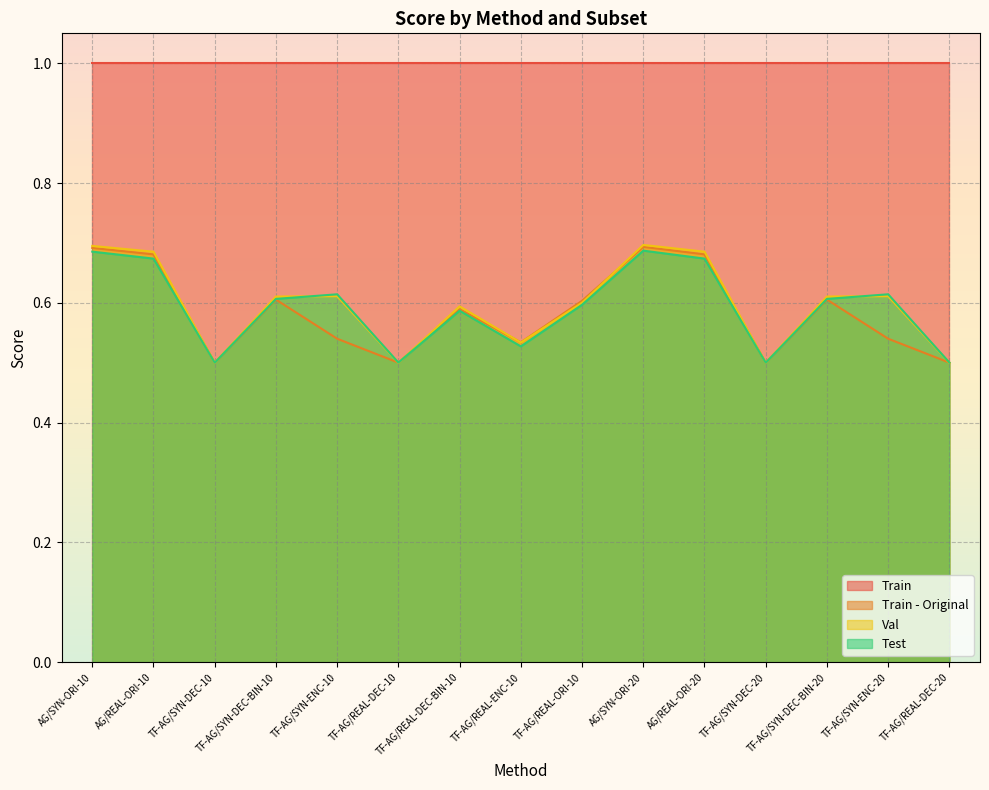

At which category is the sum across all series the highest?

AG/SYN-ORI-20